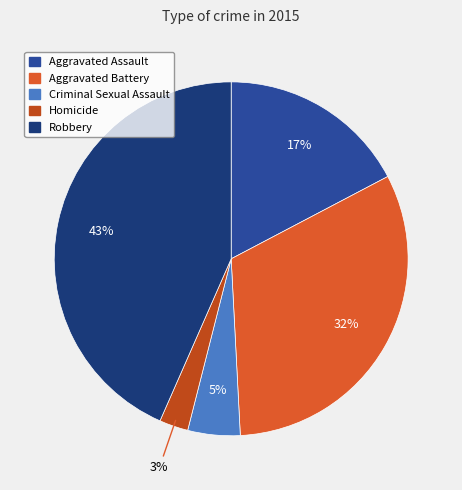

Rank the categories by value from lowest to highest.

Homicide, Criminal Sexual Assault, Aggravated Assault, Aggravated Battery, Robbery